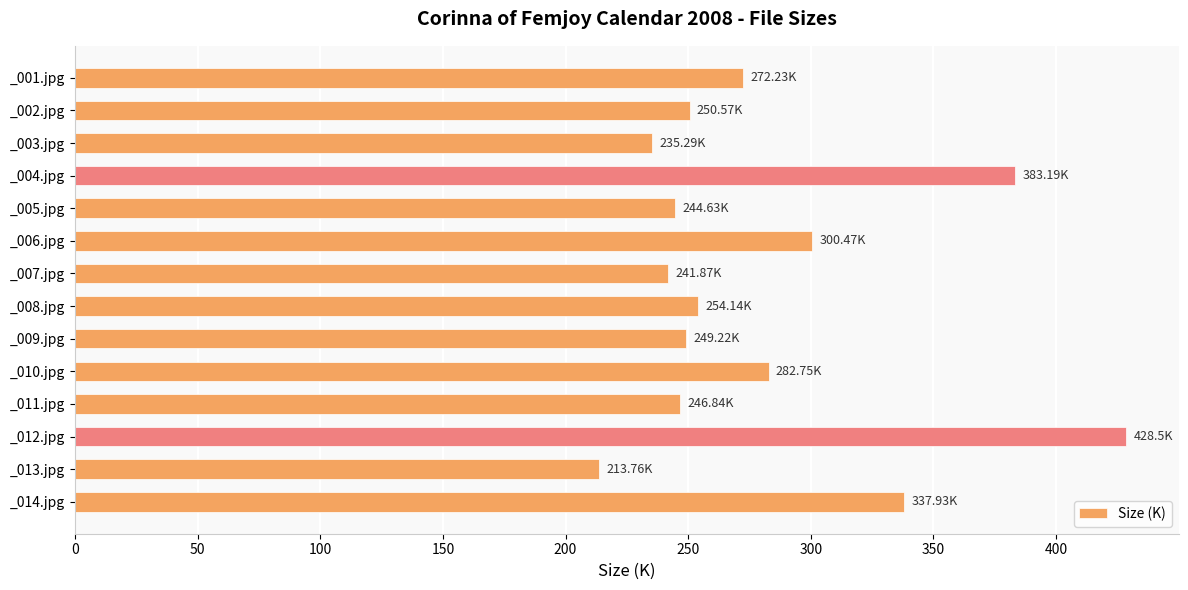

What is the ratio of the value at _003.jpg to the value at _011.jpg?

1.0